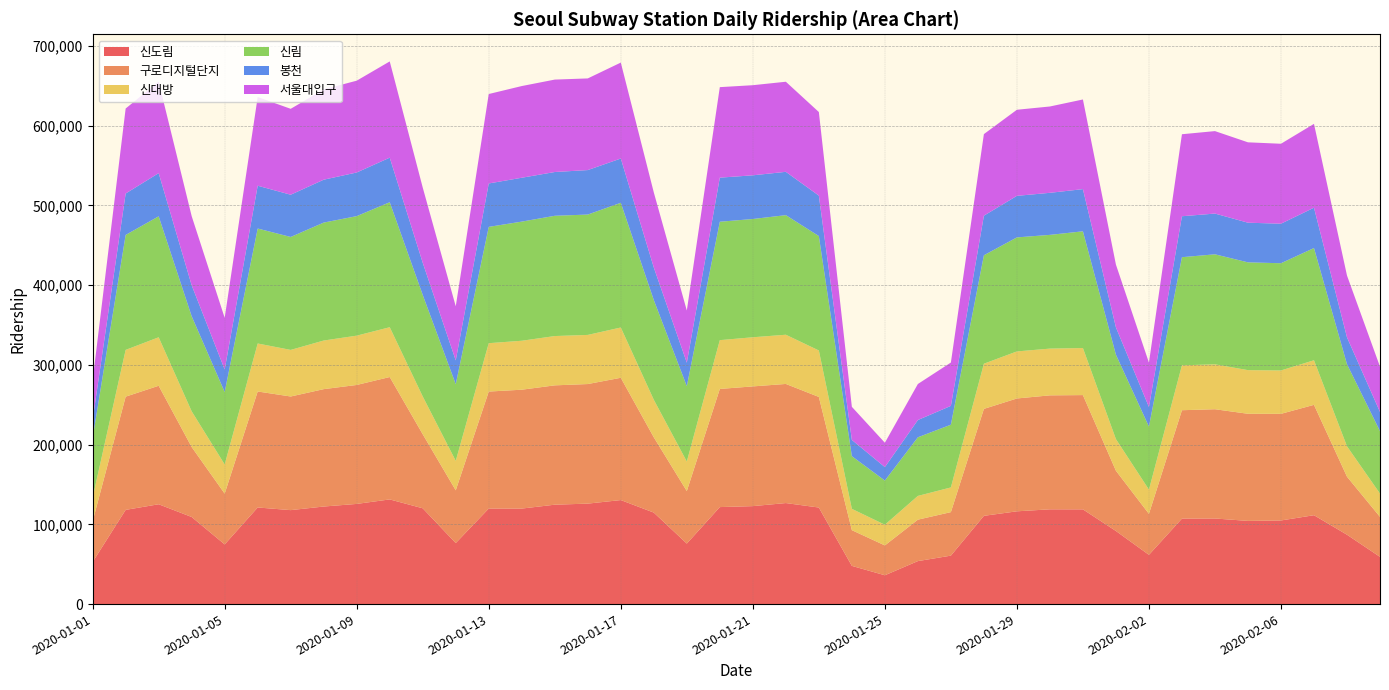

Reading right to left, transcribe all the data shown in this chart.

신도림: 39=59215	38=86975	37=111454	36=104868	35=104311	34=107337	33=107204	32=61748	31=91659	30=118789	29=118836	28=116336	27=110667	26=60754	25=53906	24=36153	23=47912	22=121077	21=126682	20=122842	19=121634	18=75857	17=114730	16=130438	15=125978	14=124640	13=119773	12=119812	11=76514	10=120123	9=131255	8=125615	7=122332	6=117816	5=121144	4=74841	3=109212	2=125187	1=118144	0=52812
구로디지털단지: 39=50133	38=72781	37=138372	36=133706	35=134329	34=137002	33=135900	32=51414	31=75538	30=143276	29=142902	28=141501	27=134092	26=54572	25=51958	24=37427	23=44777	22=138675	21=149365	20=150117	19=148148	18=65875	17=94380	16=153339	15=149937	14=149640	13=149048	12=146684	11=66121	10=92821	9=153460	8=149160	7=147192	6=142493	5=145442	4=63674	3=87702	2=148570	1=141959	0=50989
신대방: 39=29192	38=38096	37=55920	36=54375	35=54709	34=56297	33=56274	32=30371	31=39649	30=59004	29=58612	28=58989	27=56646	26=30943	25=29781	24=25910	23=26726	22=58254	21=61702	20=61622	19=61175	18=37023	17=47086	16=63046	15=61606	14=61816	13=61378	12=60656	11=36953	10=47390	9=62454	8=61825	7=60955	6=58404	5=60179	4=36537	3=44786	2=60808	1=58642	0=29773
신림: 39=78323	38=102917	37=140706	36=134448	35=135150	34=137953	33=135601	32=79037	31=105851	30=146364	29=142621	28=142972	27=135984	26=78677	25=73498	24=55384	23=66045	22=143464	21=149945	20=148286	19=148471	18=94481	17=125020	16=156353	15=150919	14=150810	13=149396	12=145844	11=96105	10=127265	9=156716	8=149867	7=147889	6=141627	5=144155	4=90866	3=119225	2=151672	1=144143	0=74671
봉천: 39=24078	38=33713	37=50577	36=49588	35=49735	34=51100	33=51355	32=24566	31=34257	30=52887	29=52740	28=52106	27=49618	26=23609	25=21646	24=16907	23=20401	22=50740	21=54337	20=54791	19=55283	18=29473	17=40841	16=55544	15=55781	14=54895	13=55008	12=54442	11=29903	10=40375	9=55884	8=54741	7=53788	6=52976	5=53668	4=28288	3=38795	2=54162	1=51940	0=22825
서울대입구: 39=56756	38=77484	37=105128	36=100239	35=100783	34=103398	33=102827	32=55632	31=78703	30=112421	29=108248	28=107943	27=102308	26=54337	25=45187	24=30534	23=41490	22=104800	21=112958	20=112991	19=113496	18=65418	17=94115	16=120288	15=114928	14=115885	13=114979	12=112140	11=67808	10=94278	9=120694	8=115115	7=113196	6=107717	5=111198	4=64725	3=86715	2=114600	1=106592	0=49574